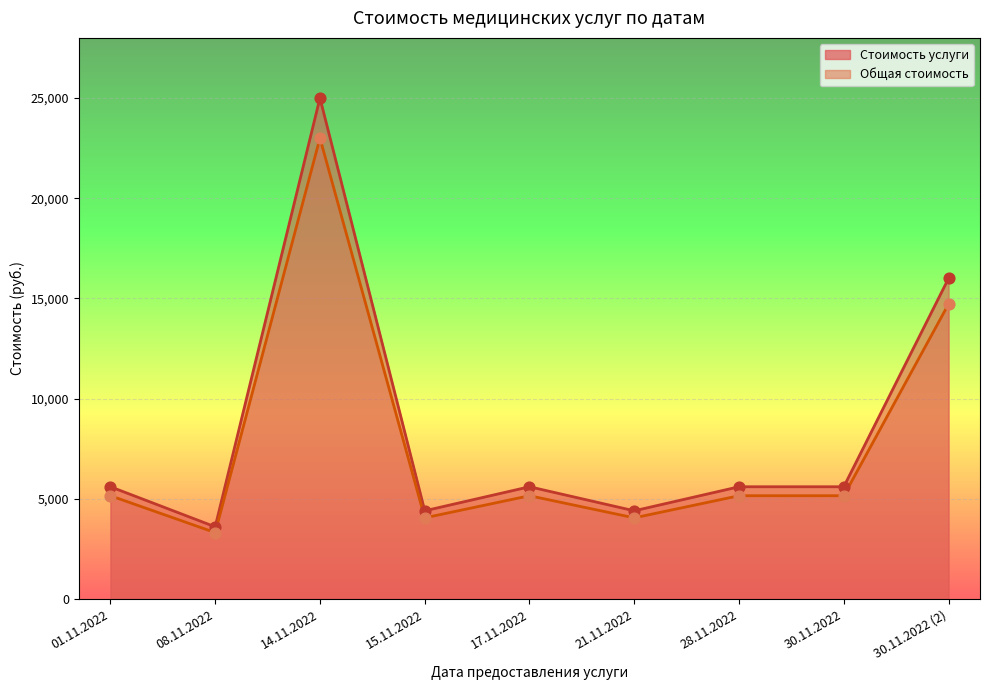

What is the total value across all series at 15.11.2022?

8096